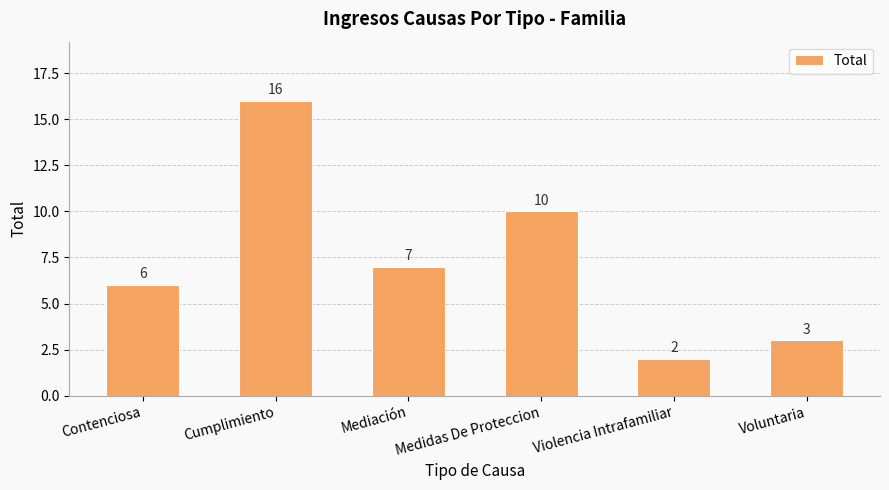

Which label corresponds to the smallest value in the chart?

Violencia Intrafamiliar